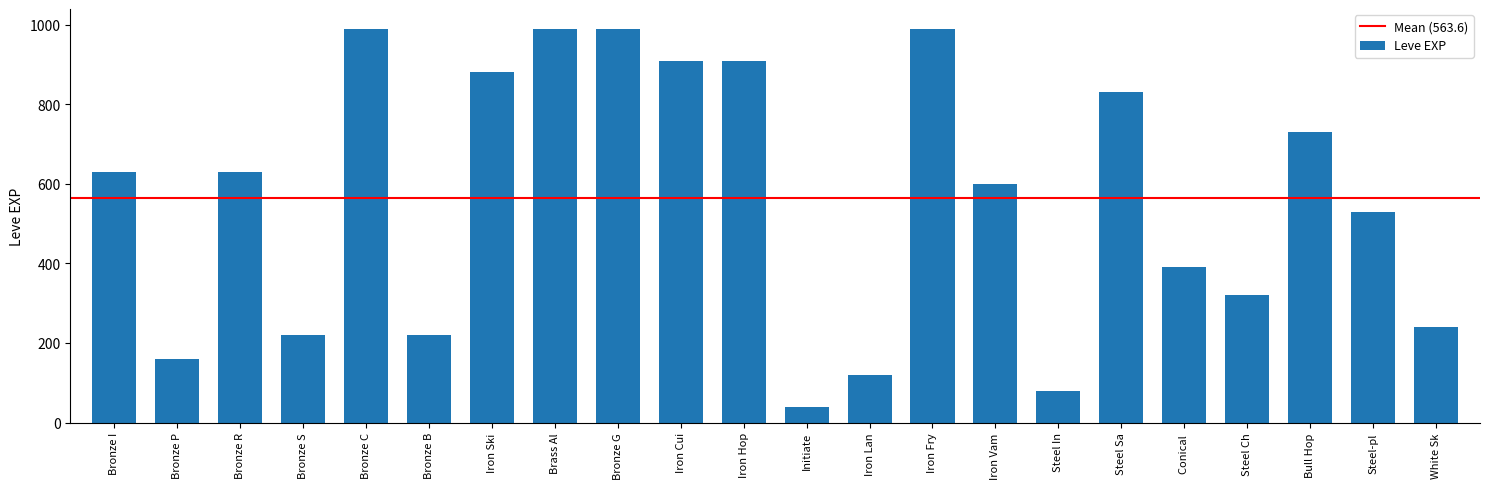

What is the label of the 2nd bar from the left?

Bronze P